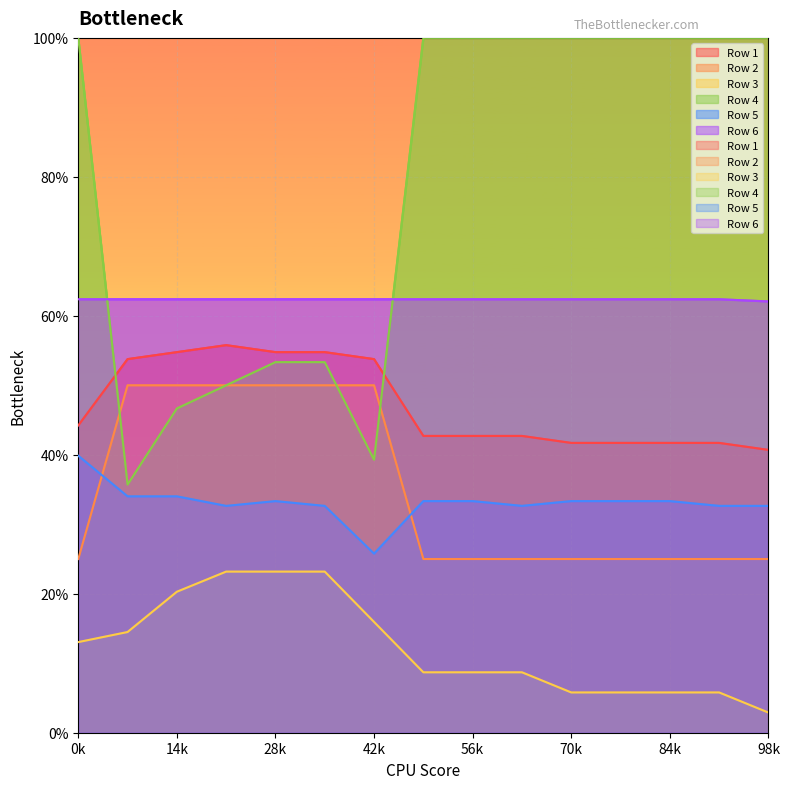

Reading right to left, extract all data points from this chart.

Row 1: 0.4	0.4	0.4	0.4	0.4	0.4	0.4	0.4	0.5	0.5	0.5	0.6	0.5	0.5	0.4
Row 2: 0.2	0.2	0.2	0.2	0.2	0.2	0.2	0.2	0.5	0.5	0.5	0.5	0.5	0.5	0.2
Row 3: 0.0	0.1	0.1	0.1	0.1	0.1	0.1	0.1	0.2	0.2	0.2	0.2	0.2	0.1	0.1
Row 4: 1.0	1.0	1.0	1.0	1.0	1.0	1.0	1.0	0.4	0.5	0.5	0.5	0.5	0.4	1.0
Row 5: 0.3	0.3	0.3	0.3	0.3	0.3	0.3	0.3	0.3	0.3	0.3	0.3	0.3	0.3	0.4
Row 6: 0.6	0.6	0.6	0.6	0.6	0.6	0.6	0.6	0.6	0.6	0.6	0.6	0.6	0.6	0.6